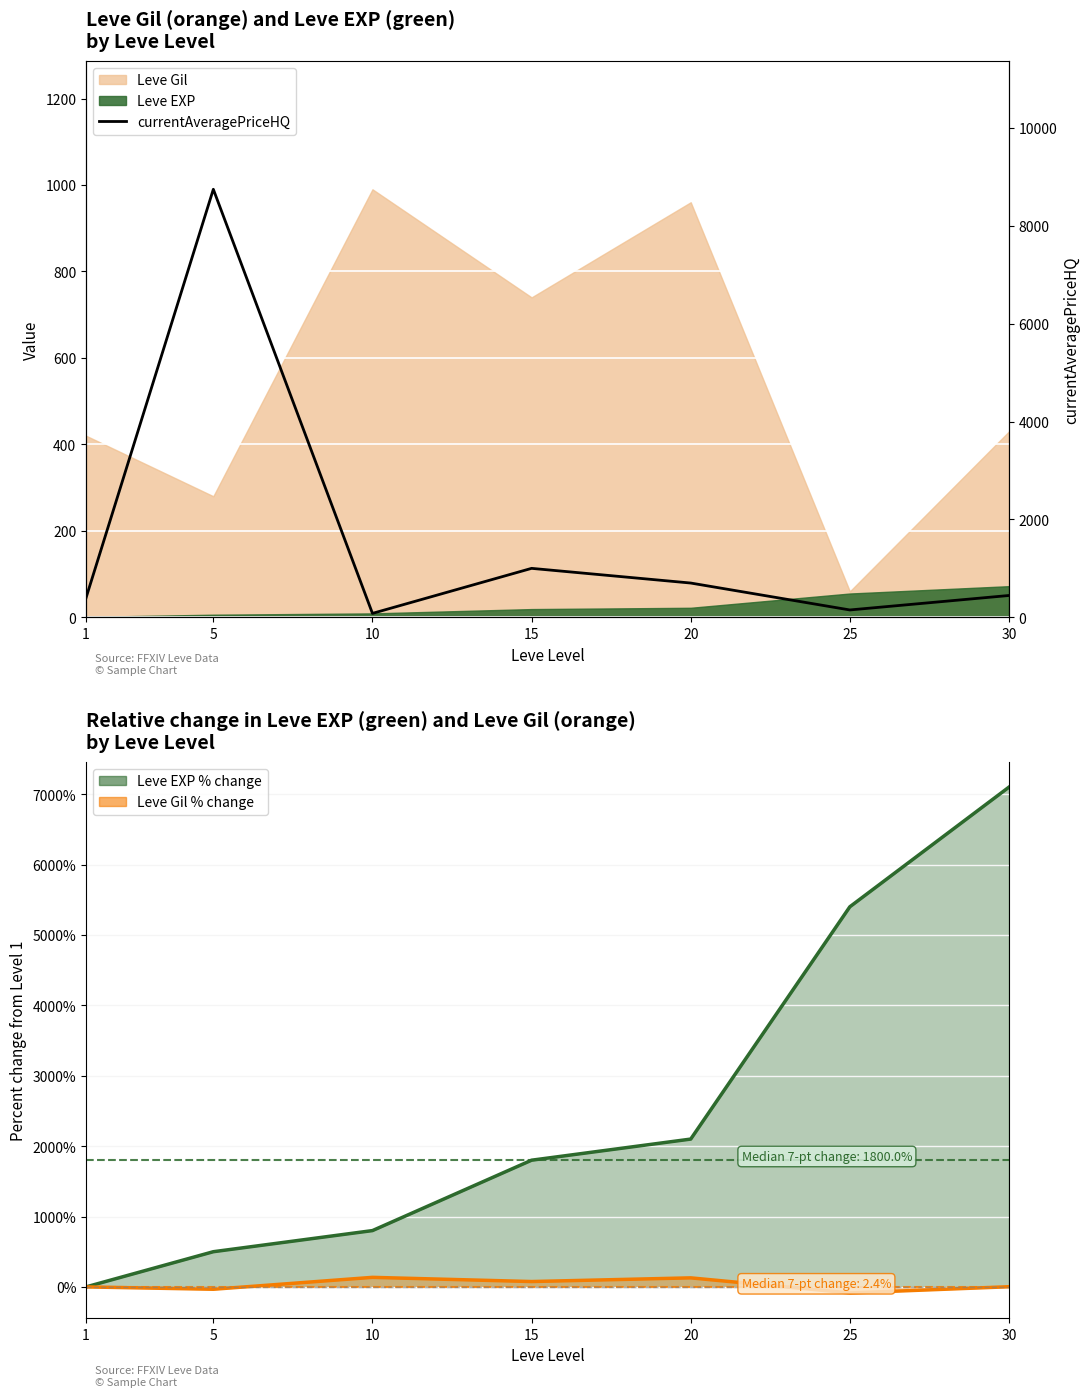

How many lines are shown in the chart?

1